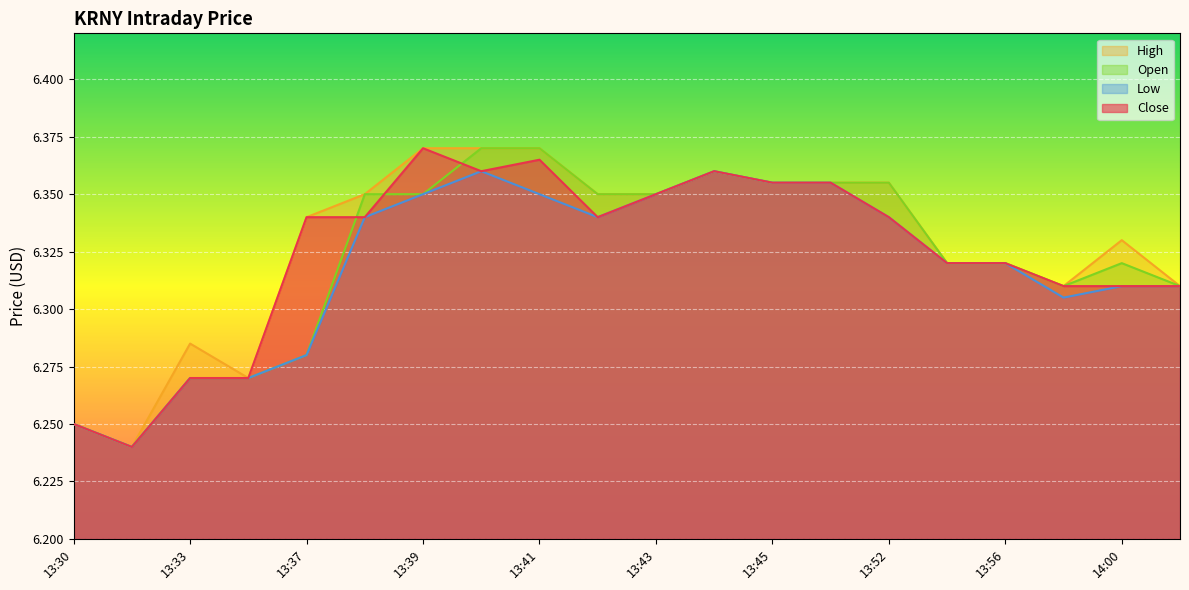

How many intersections are there between Close and Open?

3